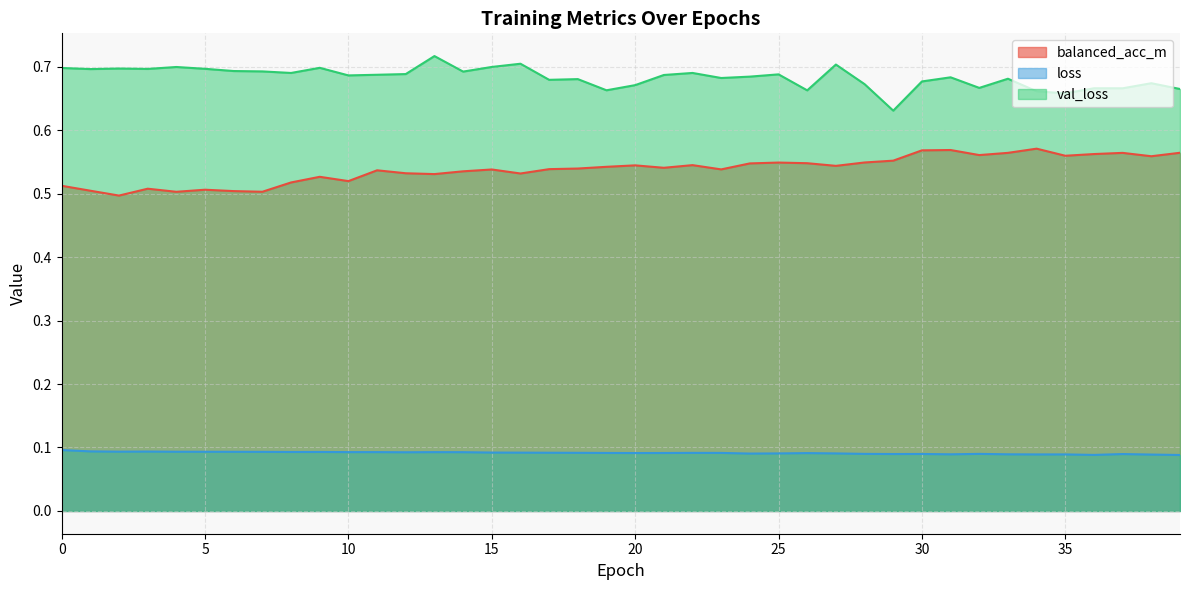

What is the smallest value displayed?

0.1